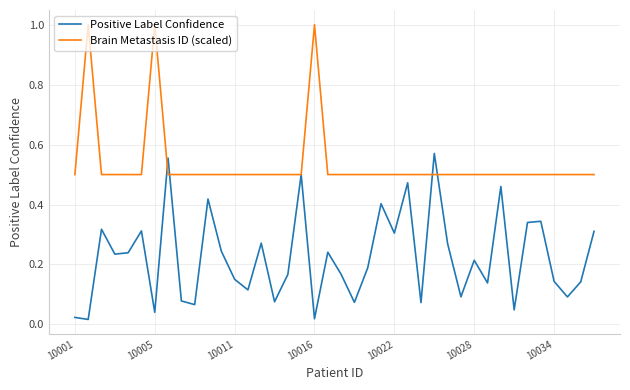

Which series has the largest total across all categories?

Brain Metastasis ID (scaled)